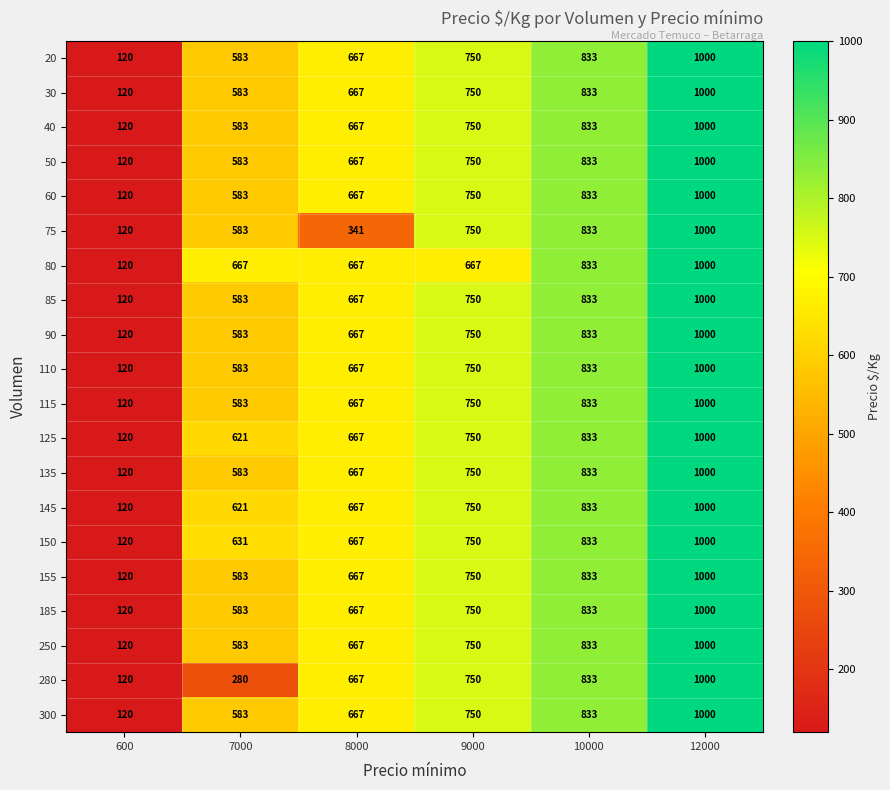

The 145 series shows 995 at 9000. True or false?

False